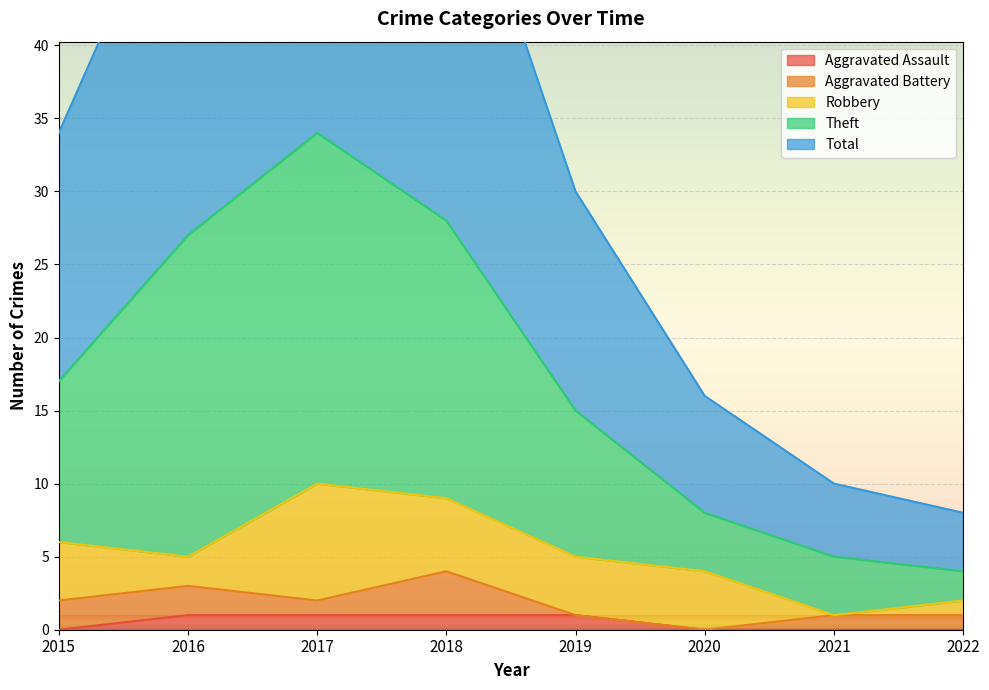

The value of Aggravated Assault at 2019 is 1. True or false?

True